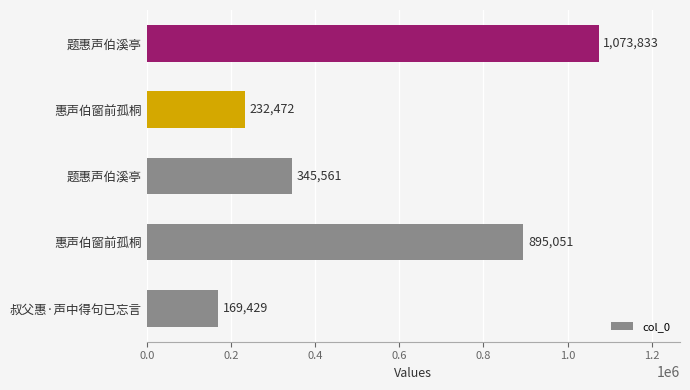

How many bars are there in total?

5